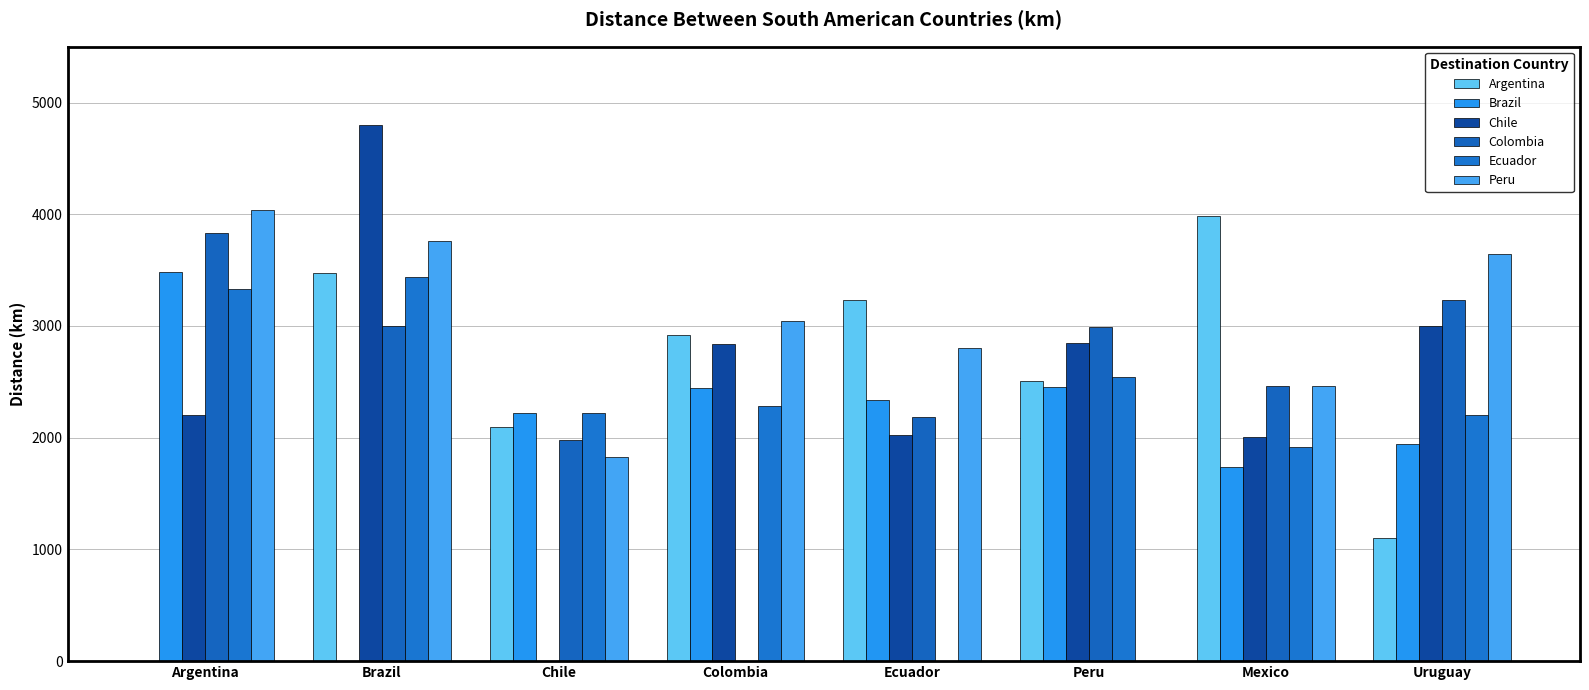

What is the difference between the Argentina values at Chile and Argentina?

2100.0